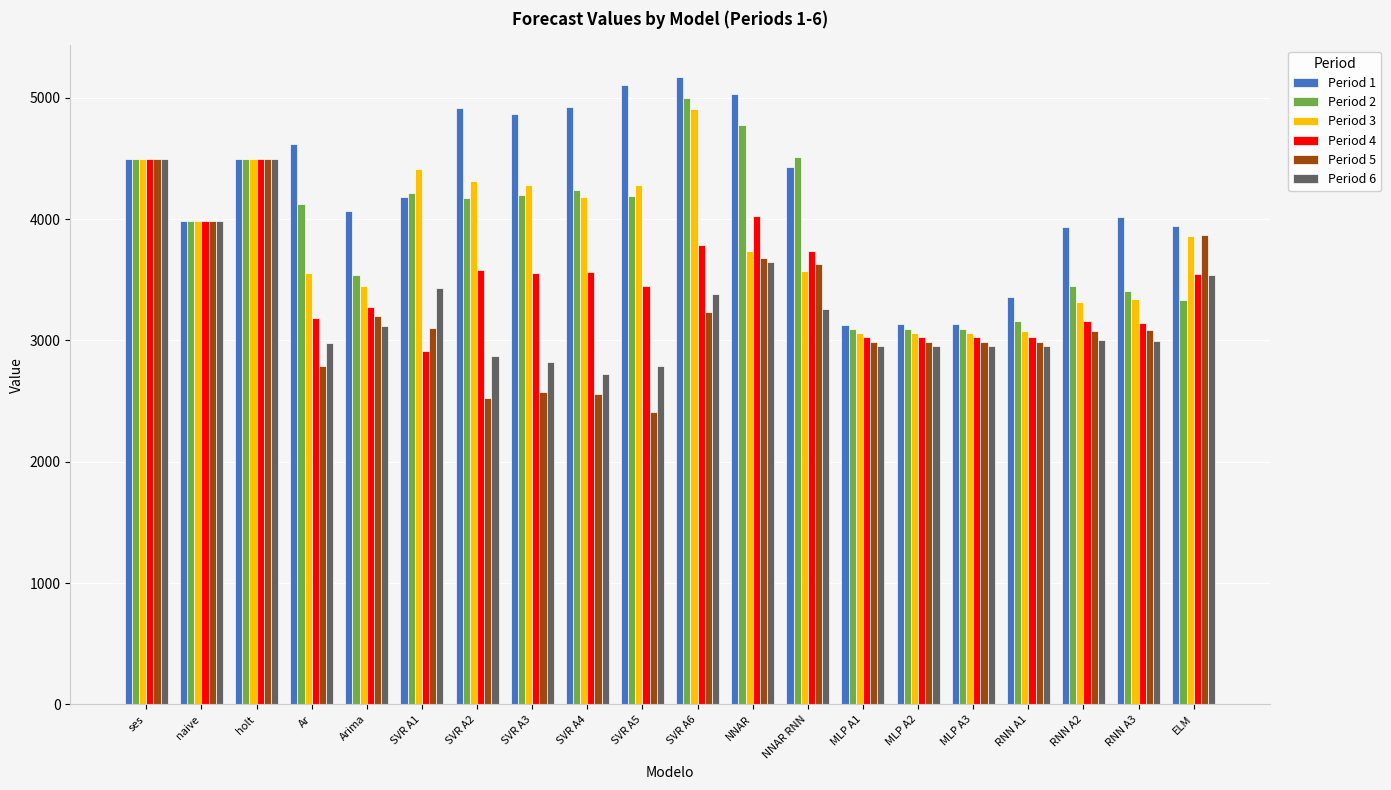

At which label does Period 4 first exceed 3544?

ses